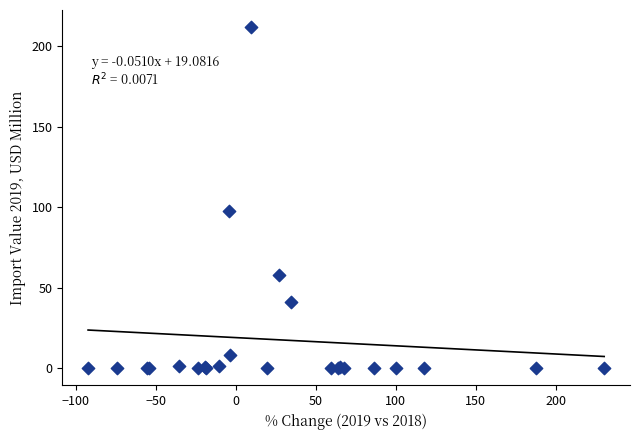

What Y value in the scatter plot is closest to 105?

97.5